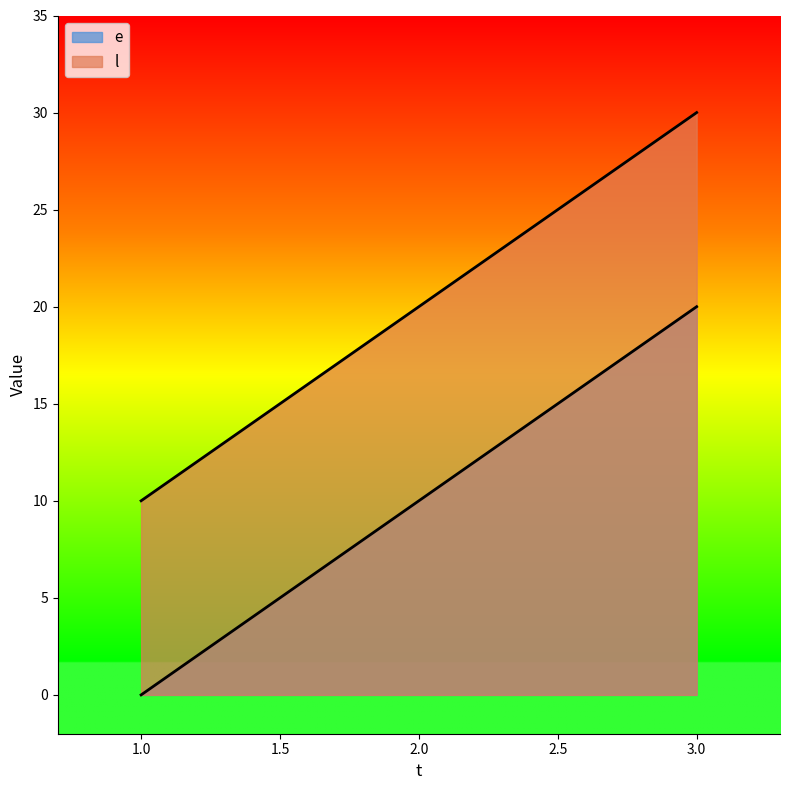

What is the spread (max minus min) of values at 1?

10